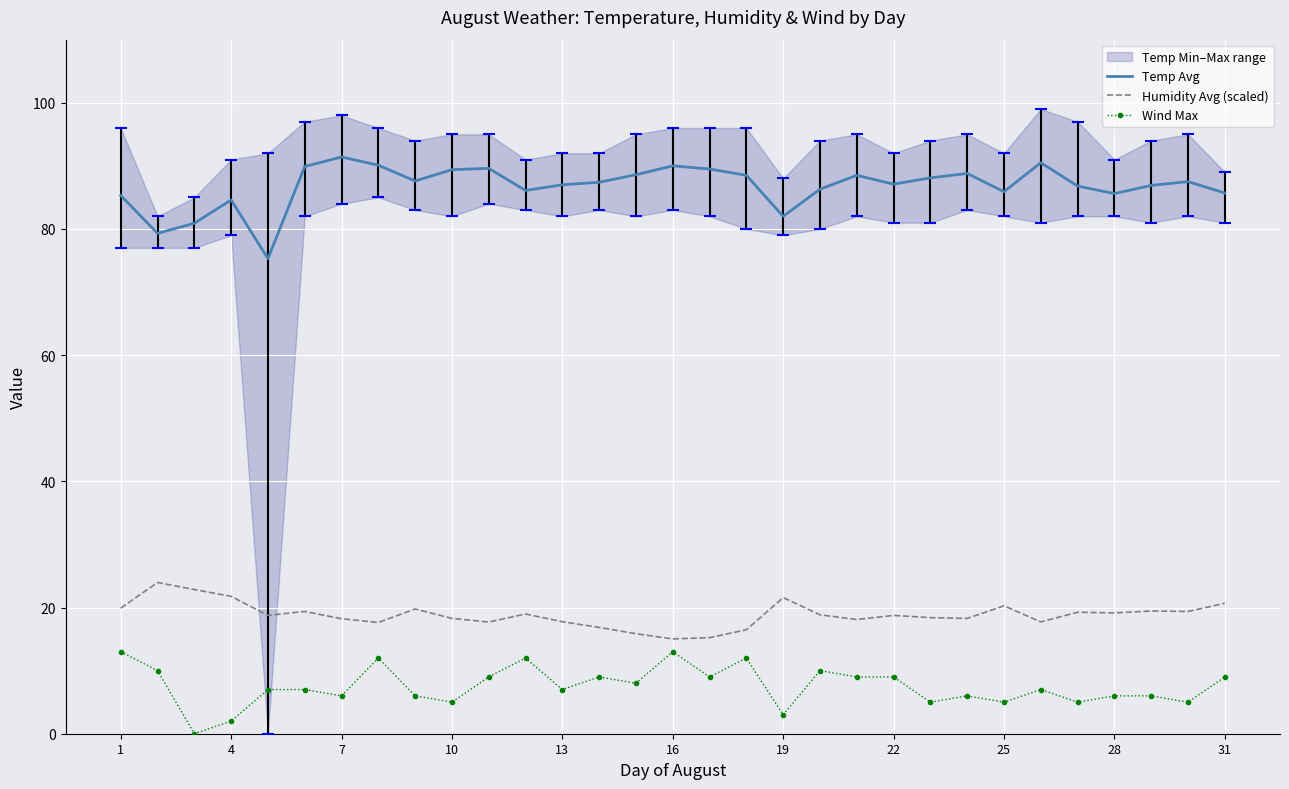

The value of Temp Avg at 4 is 37.5. True or false?

False